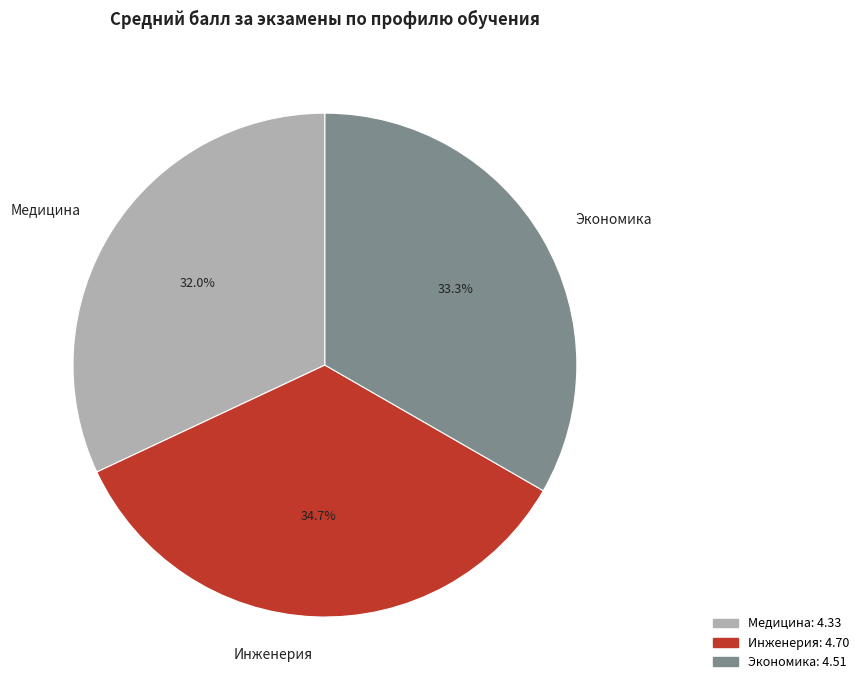

True or false: Инженерия accounts for 35% of the total.

True